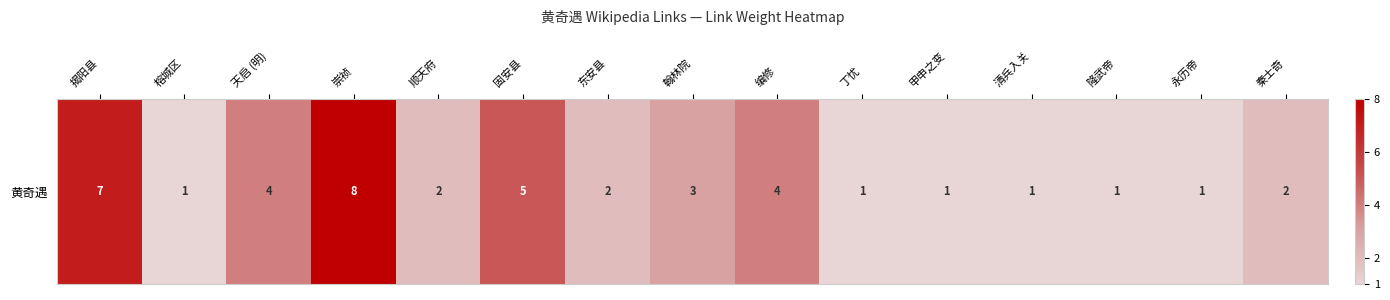

The chart shows a value of 0 at 东安县. True or false?

False